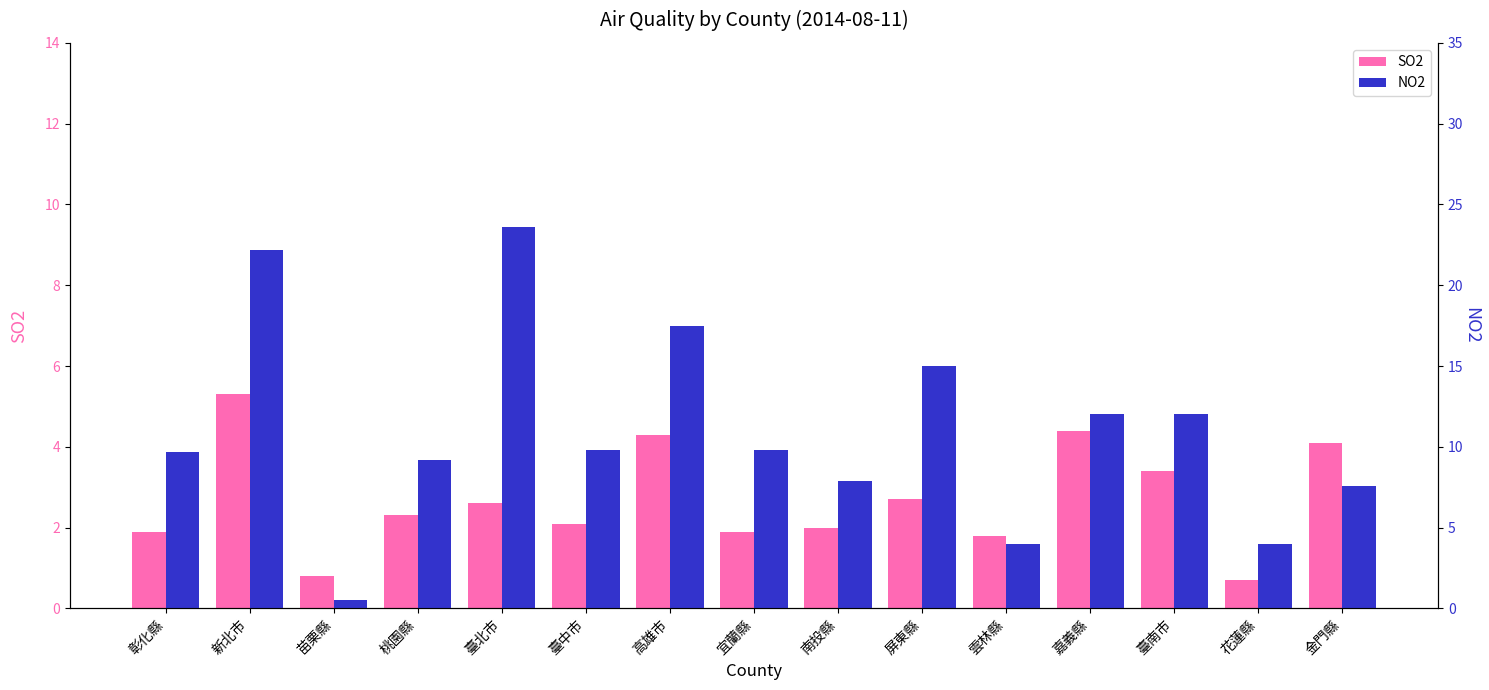

What is the difference between the highest and lowest values at 苗栗縣?

0.3